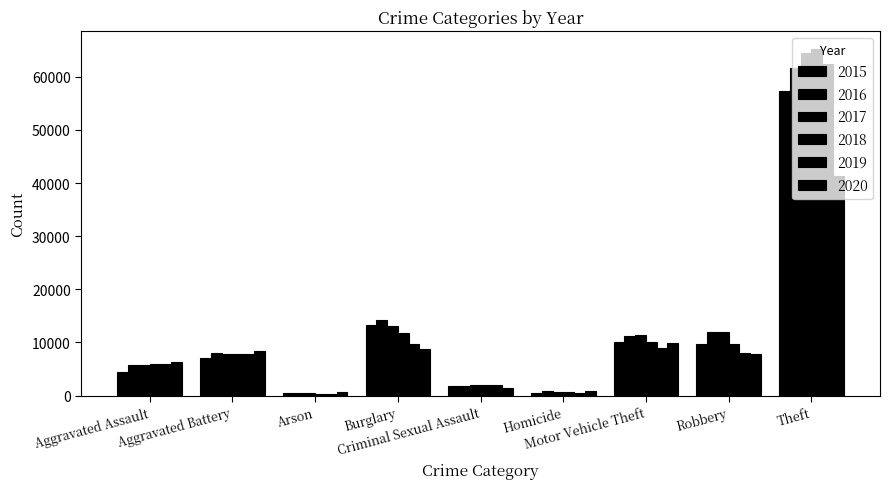

What is the label of the 9th bar from the left?

Theft